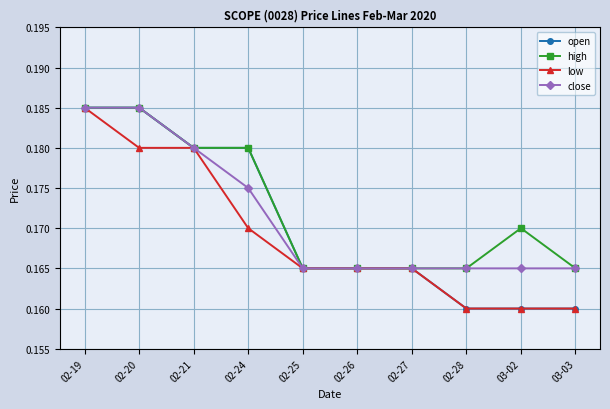

How many low values are between 0 and 1?

10